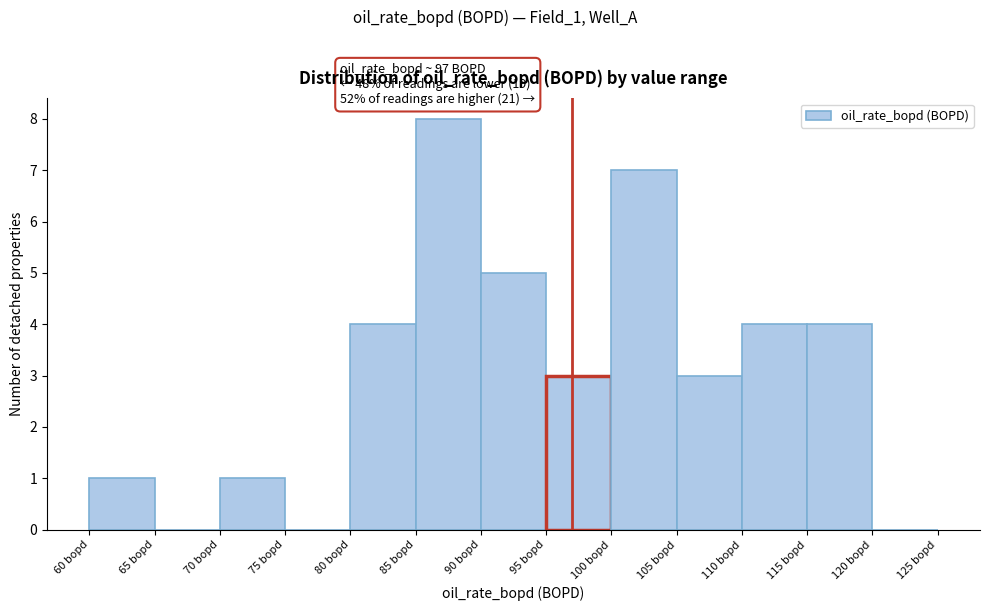

Which range on the x-axis has the tallest bar?

85 to 90